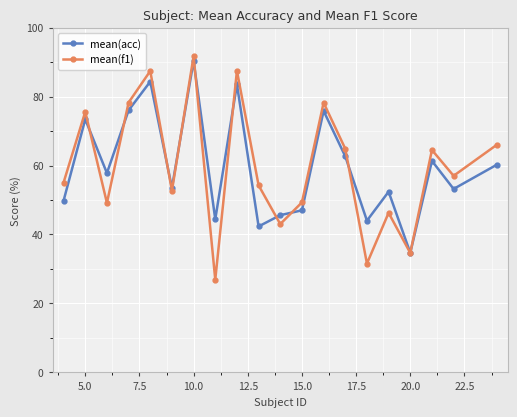

True or false: mean(f1) and mean(acc) intersect in this chart.

True